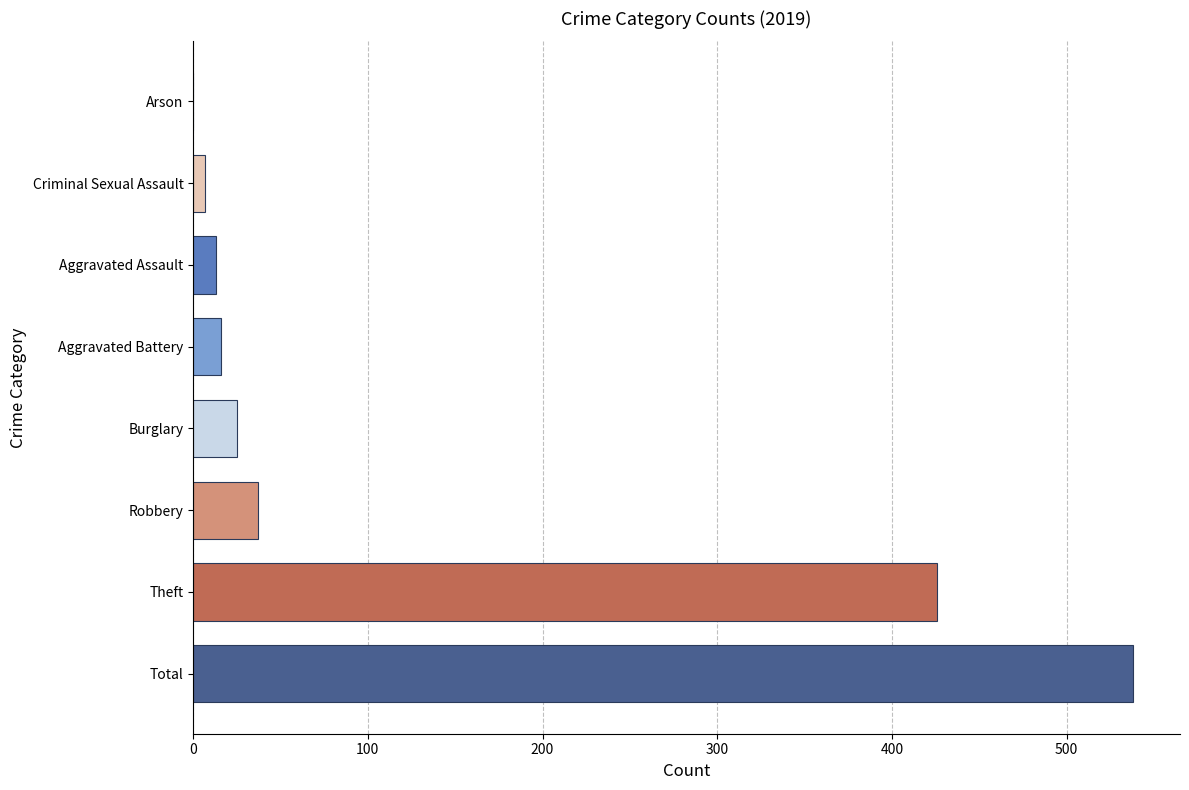

Read the value at Total.

538